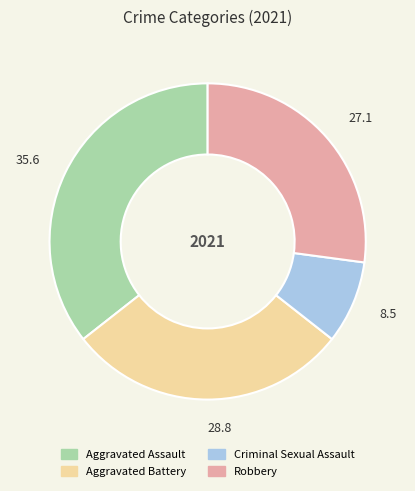

Count the number of slices in the pie.

4